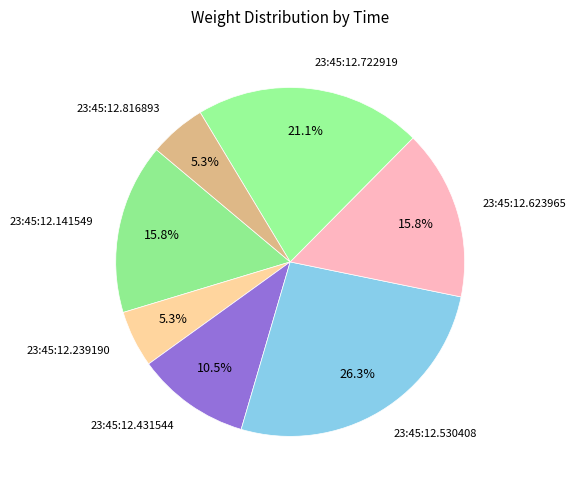

What percentage do 23:45:12.431544 and 23:45:12.722919 together represent?

31.6%